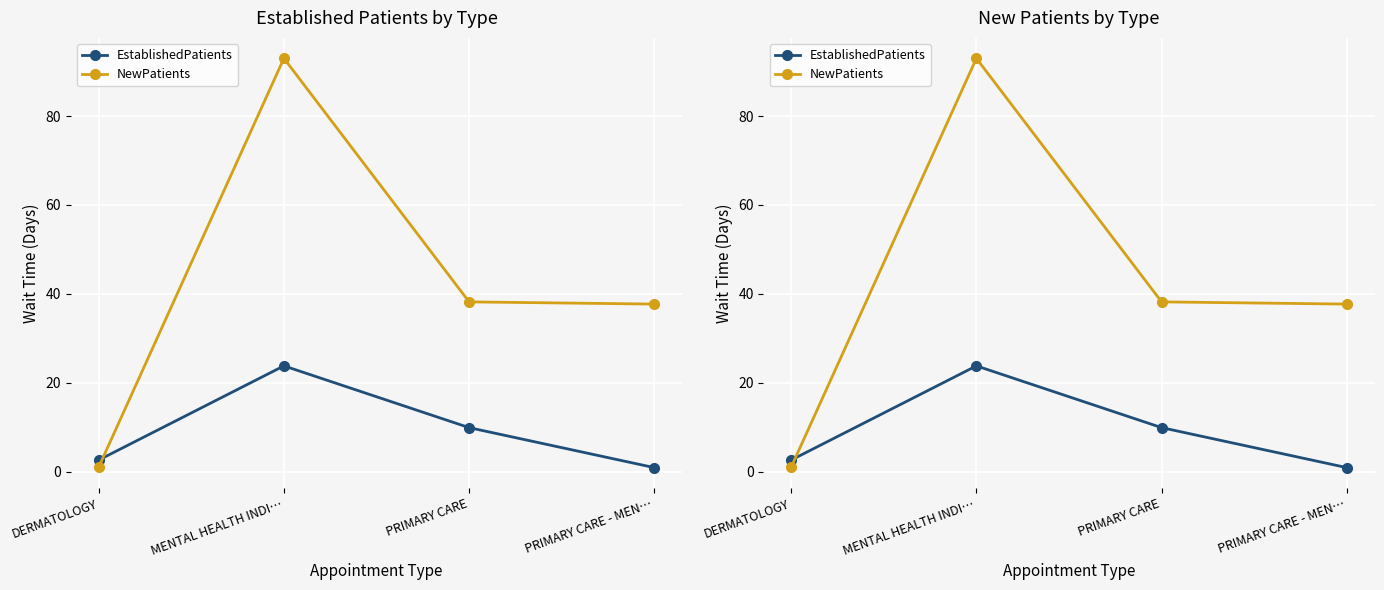

What is the label of the 1st point from the left?

DERMATOLOGY